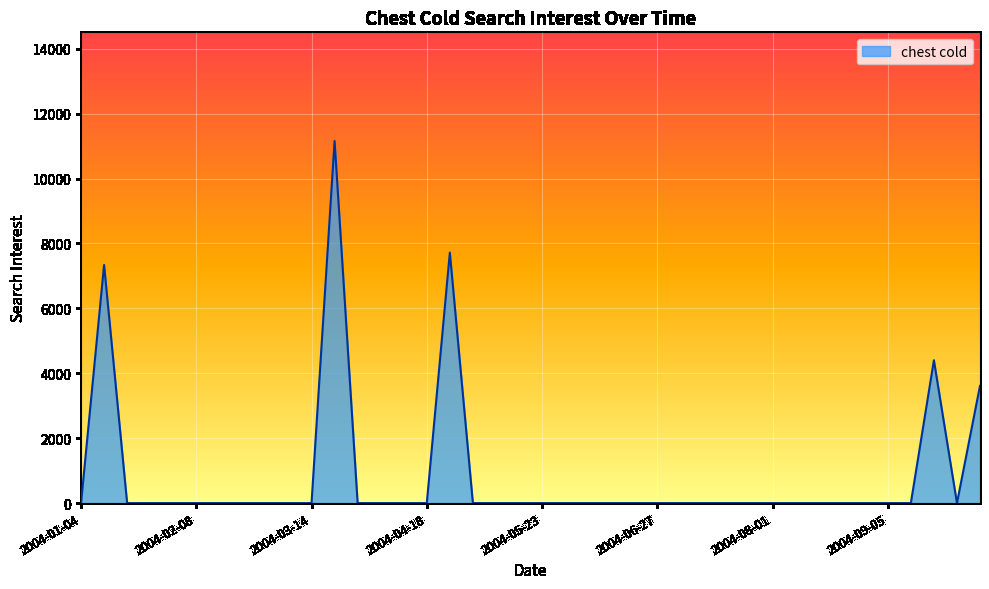

What is the greatest value displayed?

11159.7